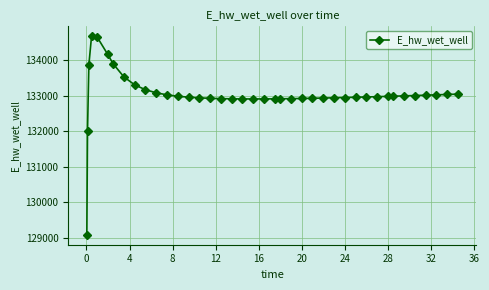

True or false: there are more than 0 points higher than both neighbors.

True